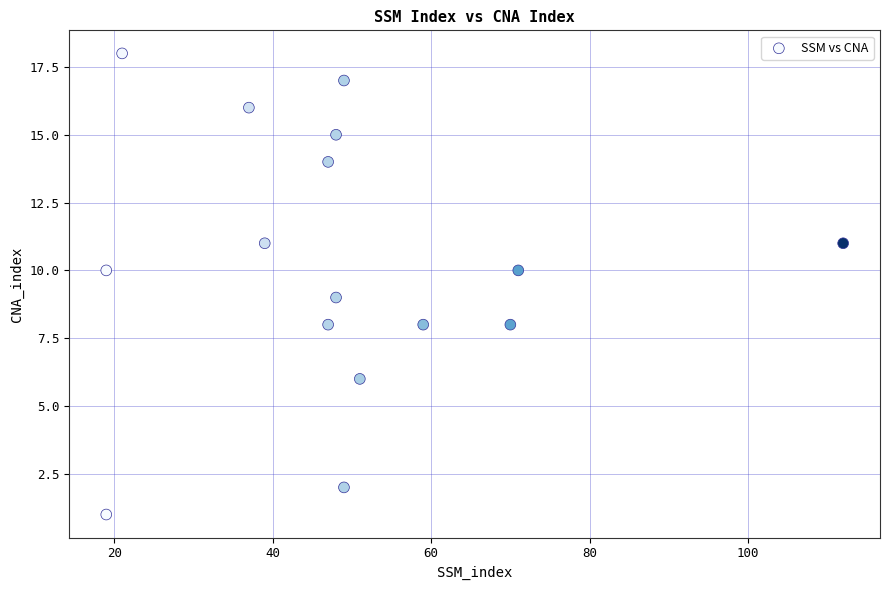

What is the range of X values (max minus min)?

93